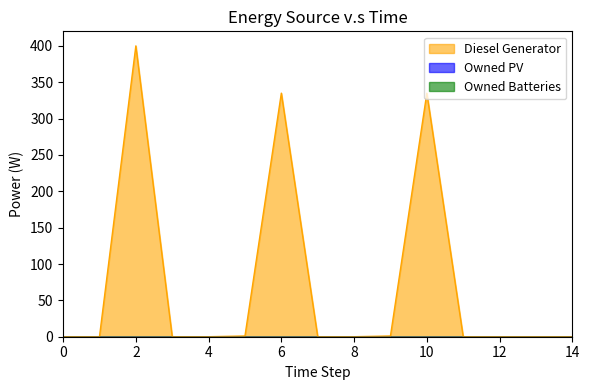

Does the chart display data point markers on the line(s)?

No